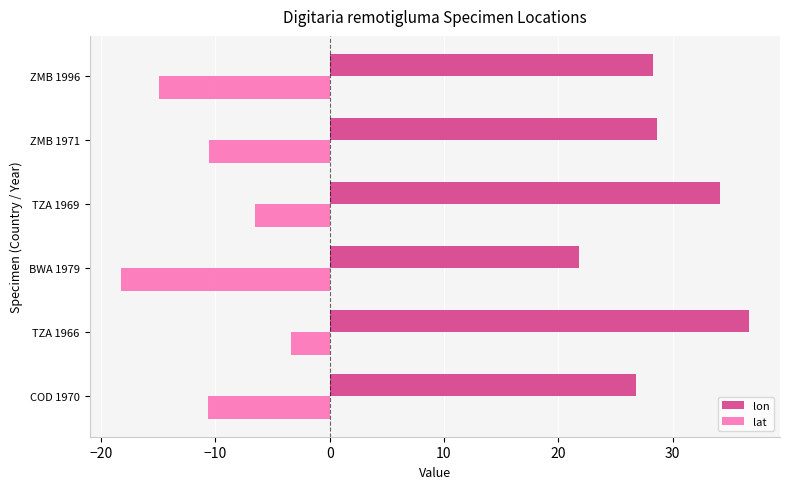

The value of lon at COD 1970 is 26.8. True or false?

True